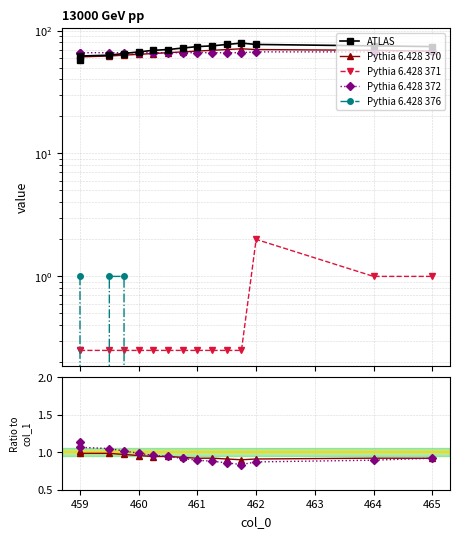

At which category does Pythia 6.428 370 reach its first local valley?

459